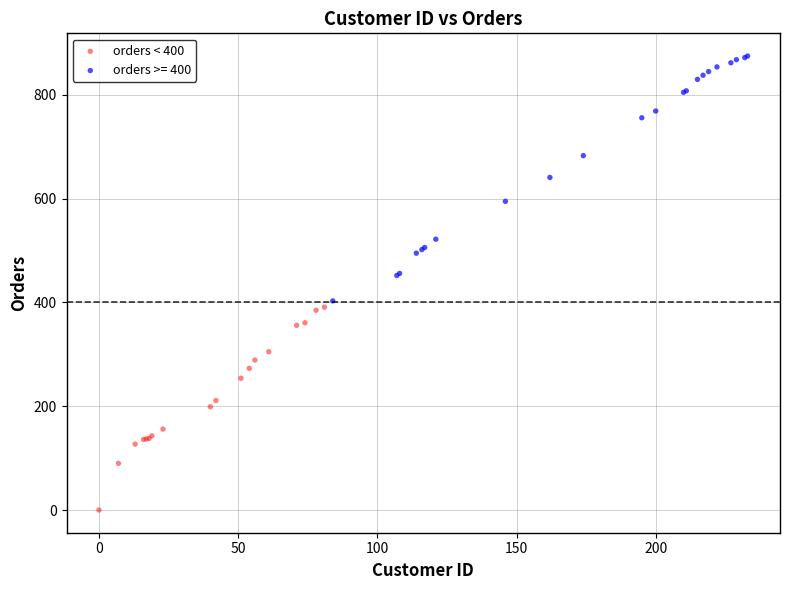

Which series has the widest spread of Y values?

orders >= 400